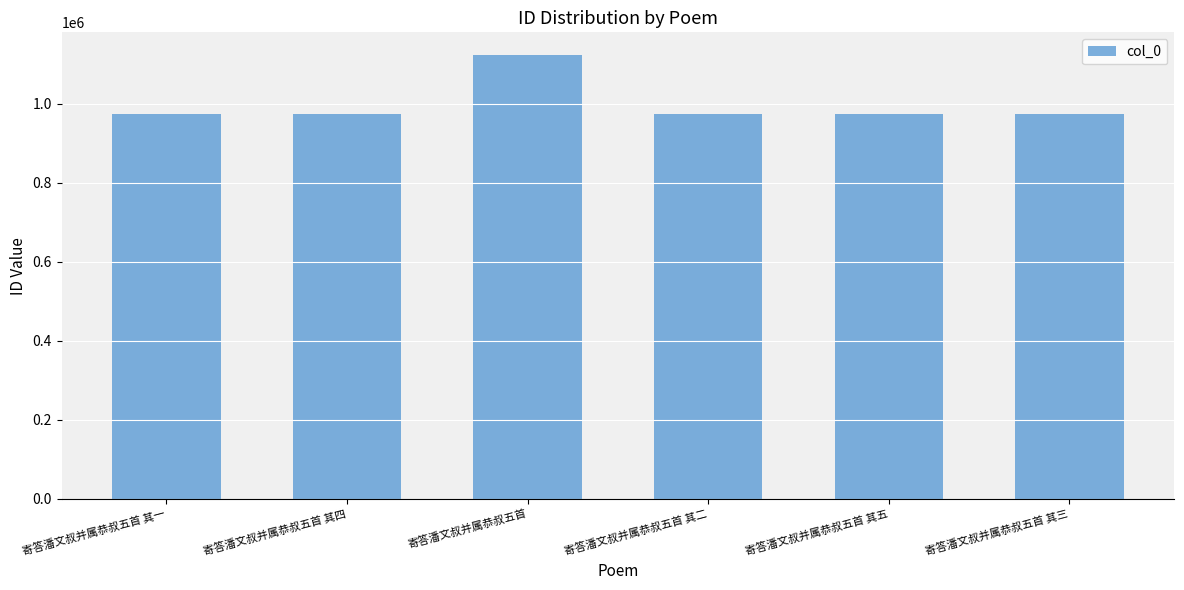

The value at 寄答潘文叔并属恭叔五首 其四 is 974338. True or false?

True